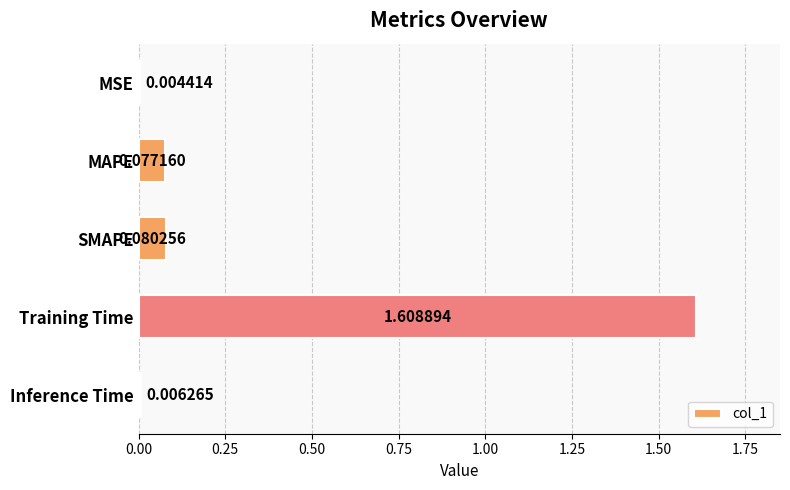

At which label is the value closest to 0?

MSE